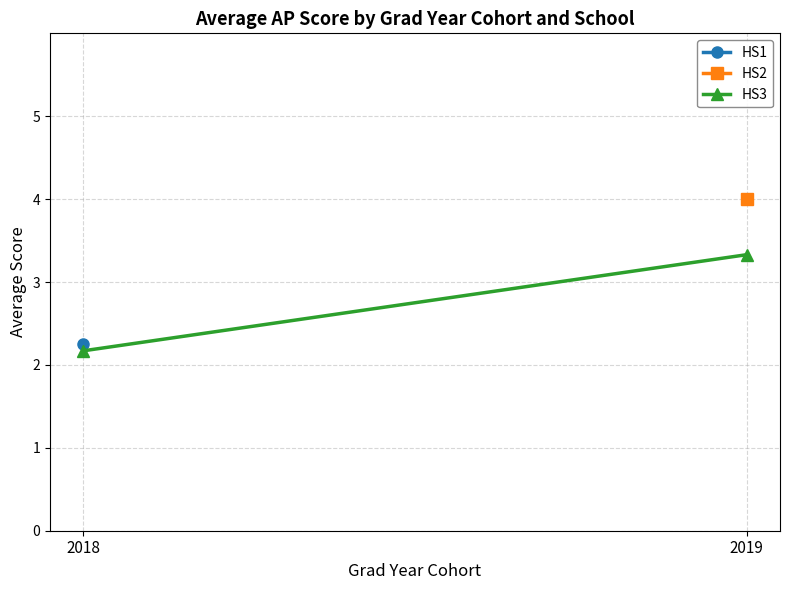

Is this an area chart (filled region under the line)?

No